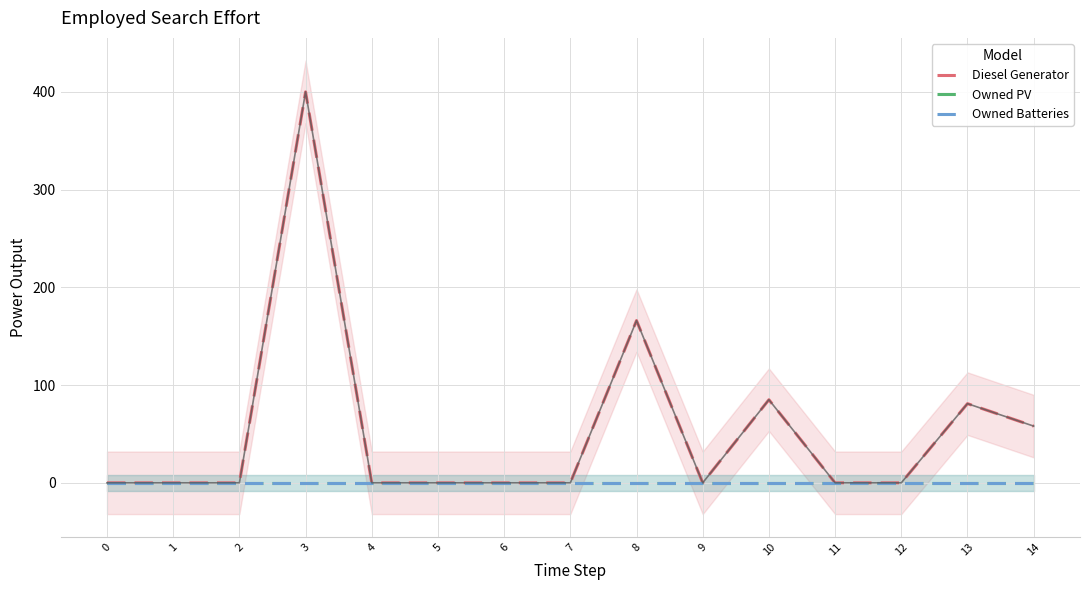

Reading right to left, what are all the values shown in this chart?

Diesel Generator: 58	81	0	0	85	0	166	0	0	0	0	400	0	0	0
Owned PV: 0	0	0	0	0	0	0	0	0	0	0	0	0	0	0
Owned Batteries: 0	0	0	0	0	0	0	0	0	0	0	0	0	0	0